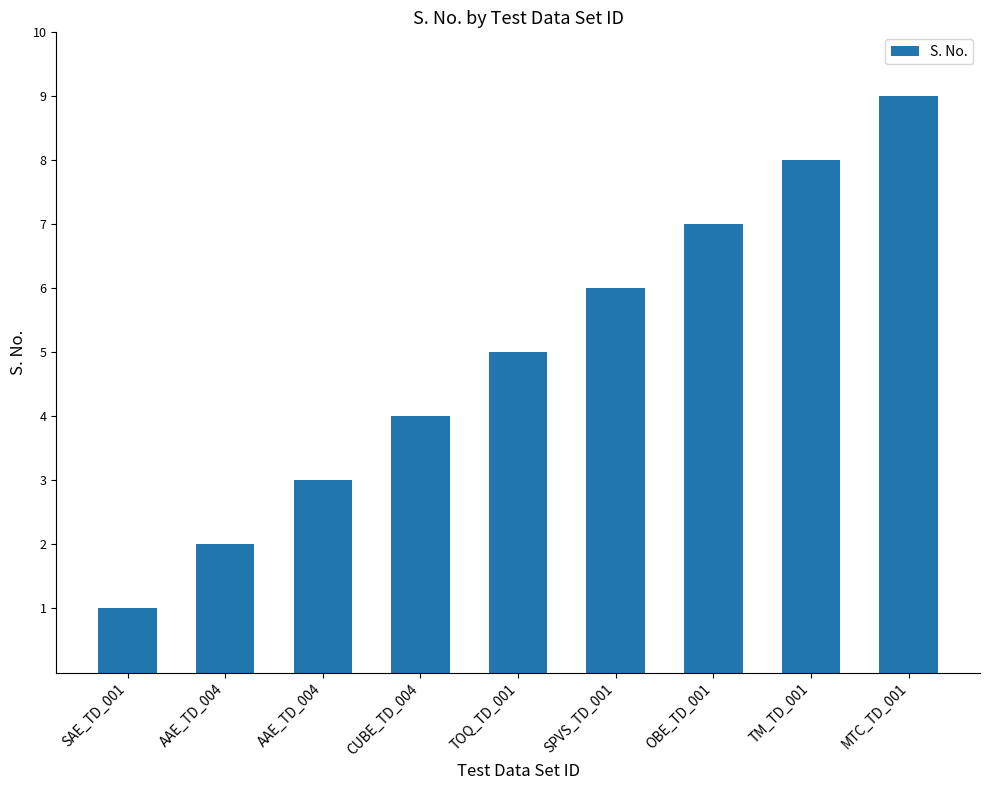

What is the label of the 1st bar from the left?

SAE_TD_001